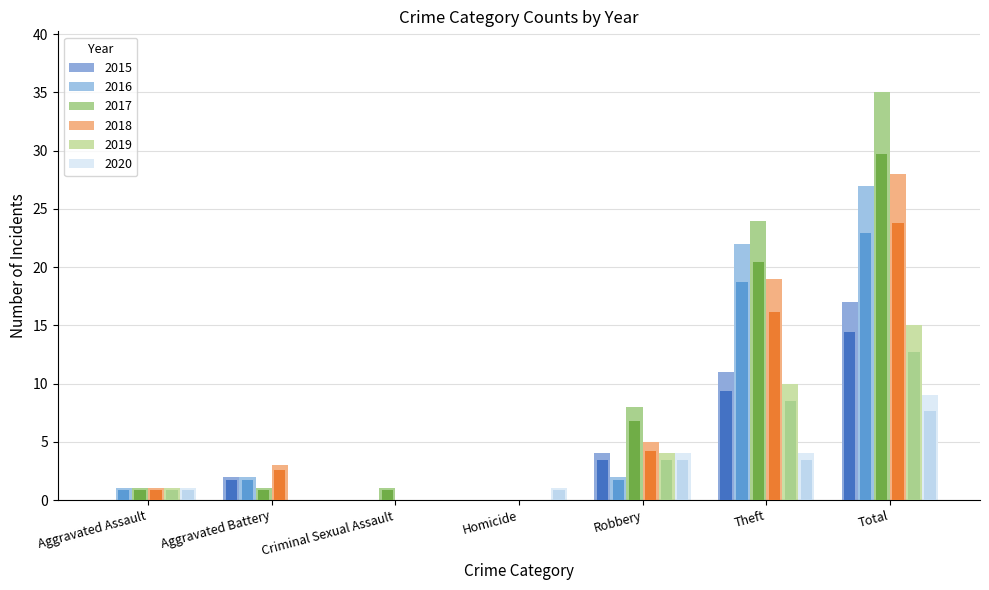

How many bars are there in each group?

6